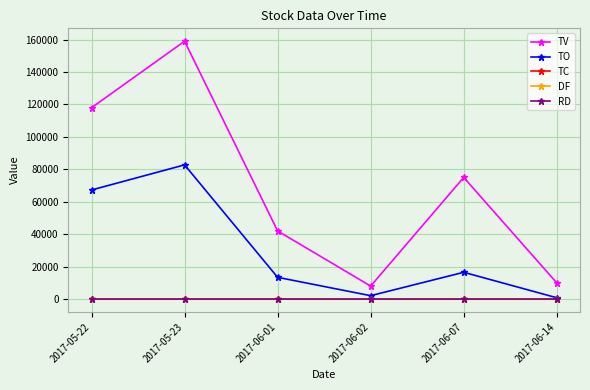

What position from the left is 2017-06-02?

4